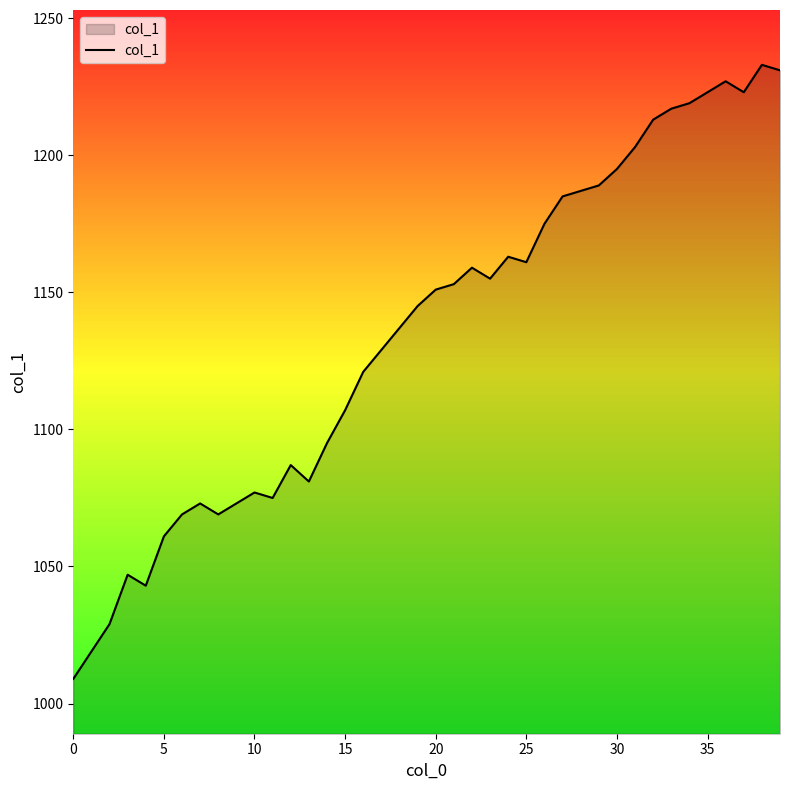

What is the maximum value shown in the chart?

1233